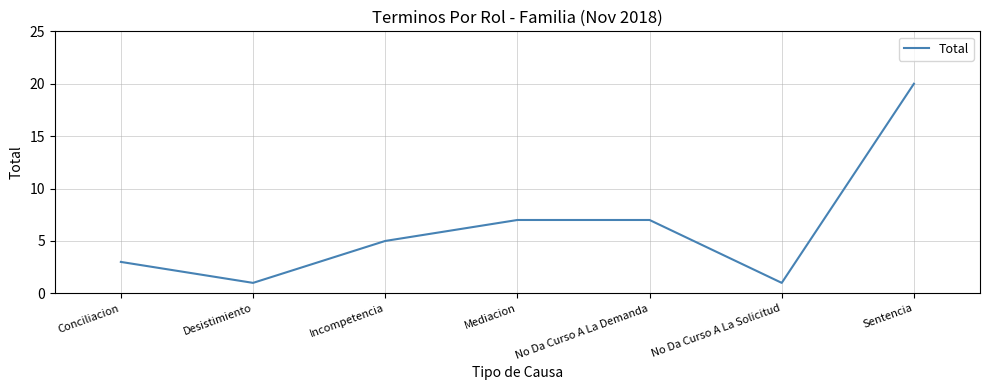

What position from the left is No Da Curso A La Solicitud?

6